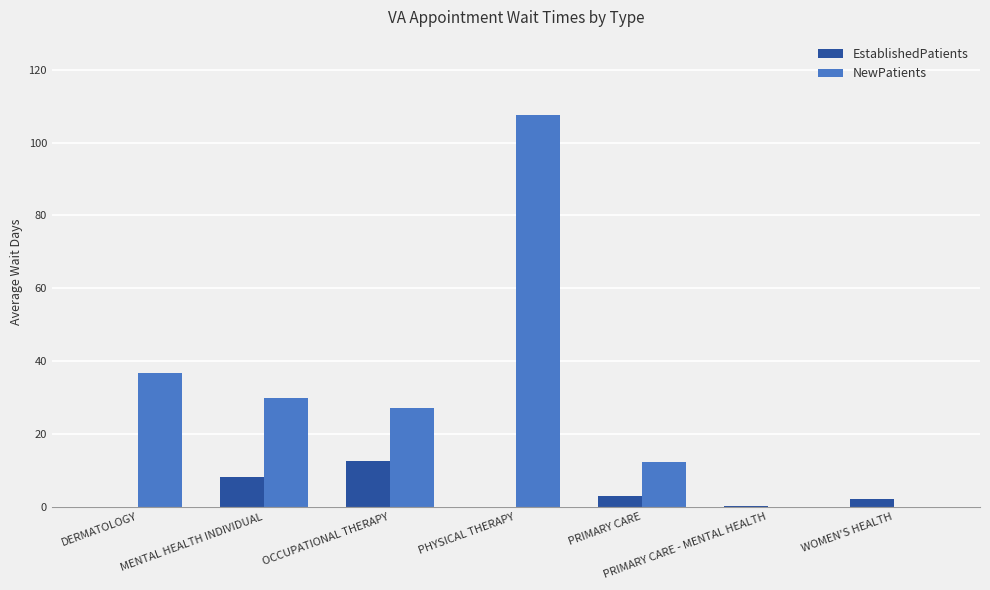

Which series changed the most between DERMATOLOGY and PRIMARY CARE?

NewPatients